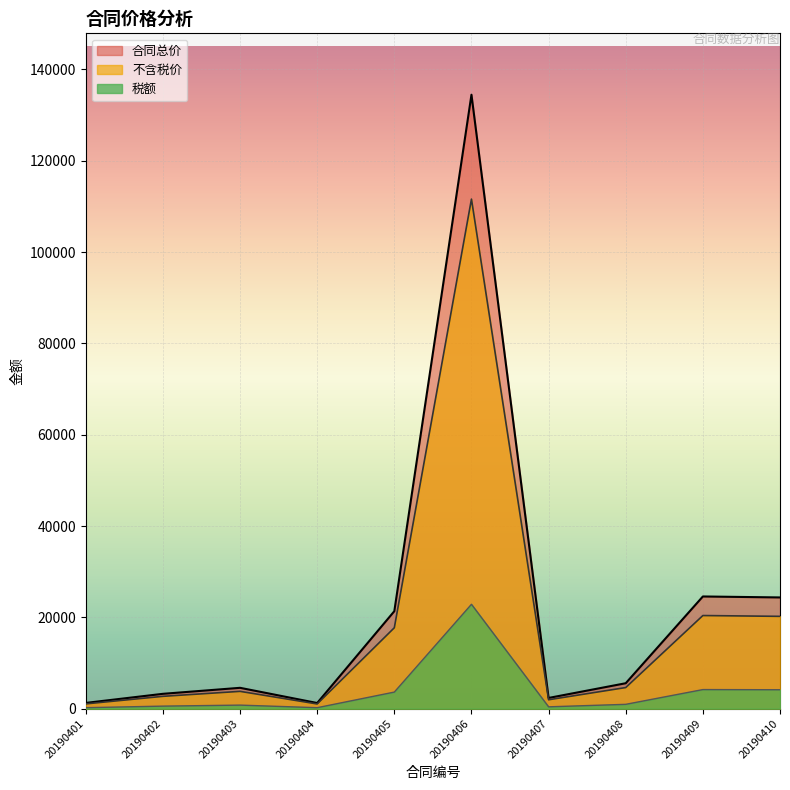

What is the greatest value displayed?

134455.0